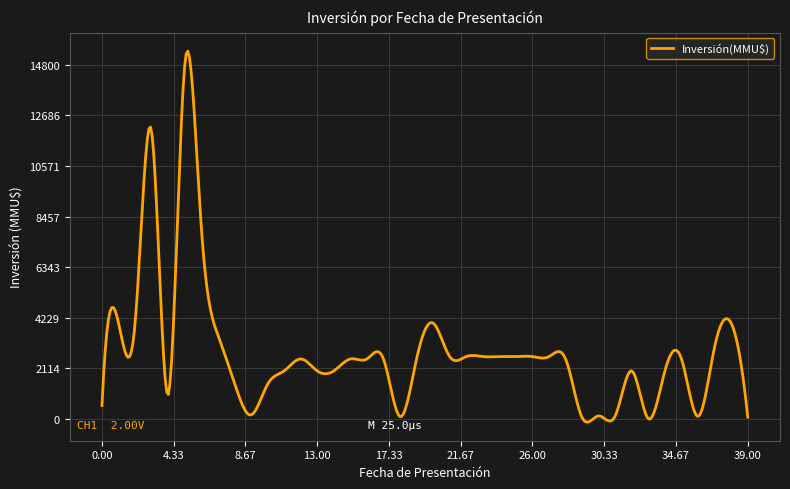

What is the maximum value shown in the chart?

15370.1